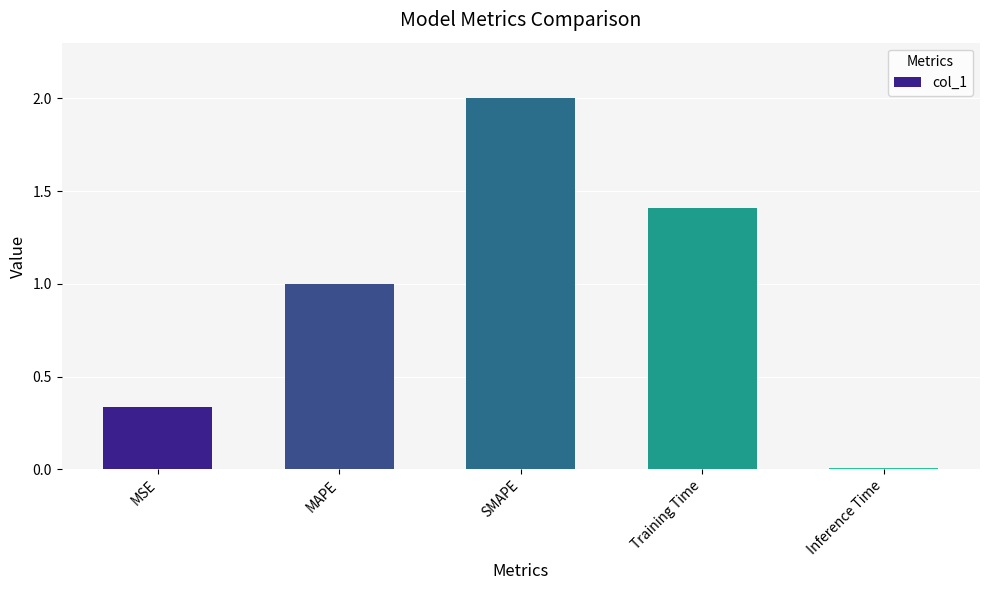

At which label is the value closest to 1?

MAPE